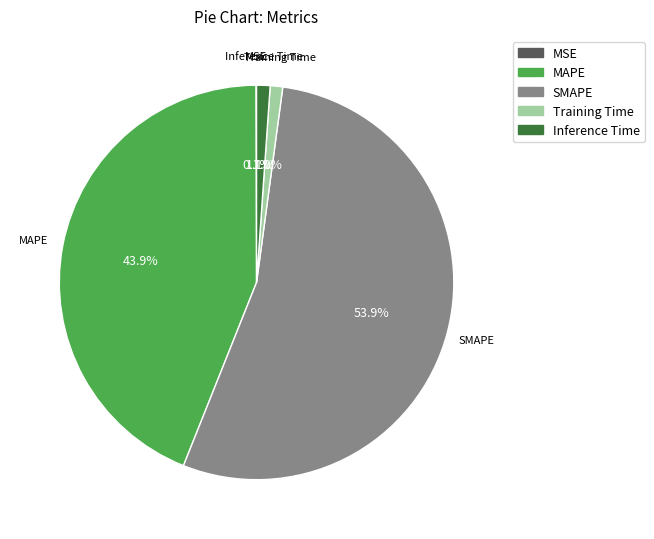

Which category has the biggest portion of the pie?

SMAPE